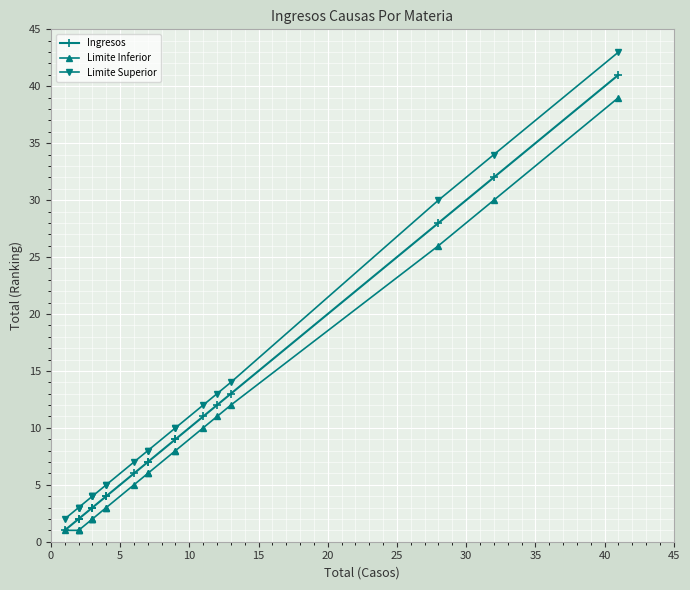

What is the highest value of the Limite Inferior series?

39